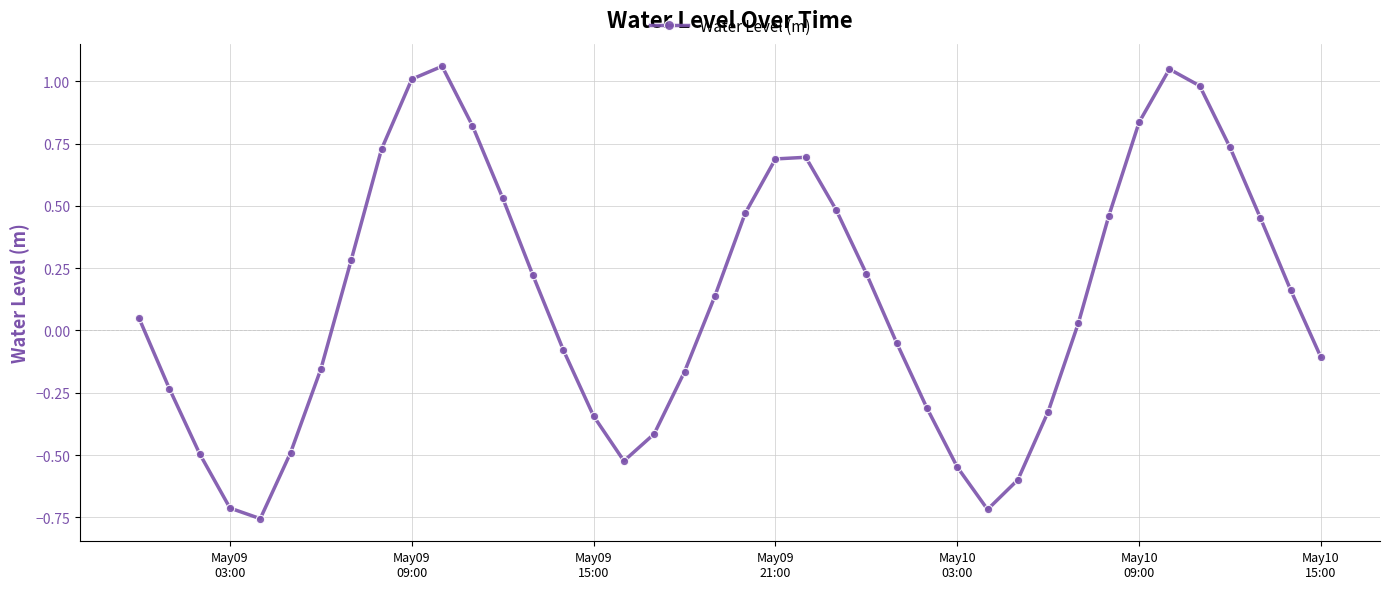

How many data points are less than 0?

18